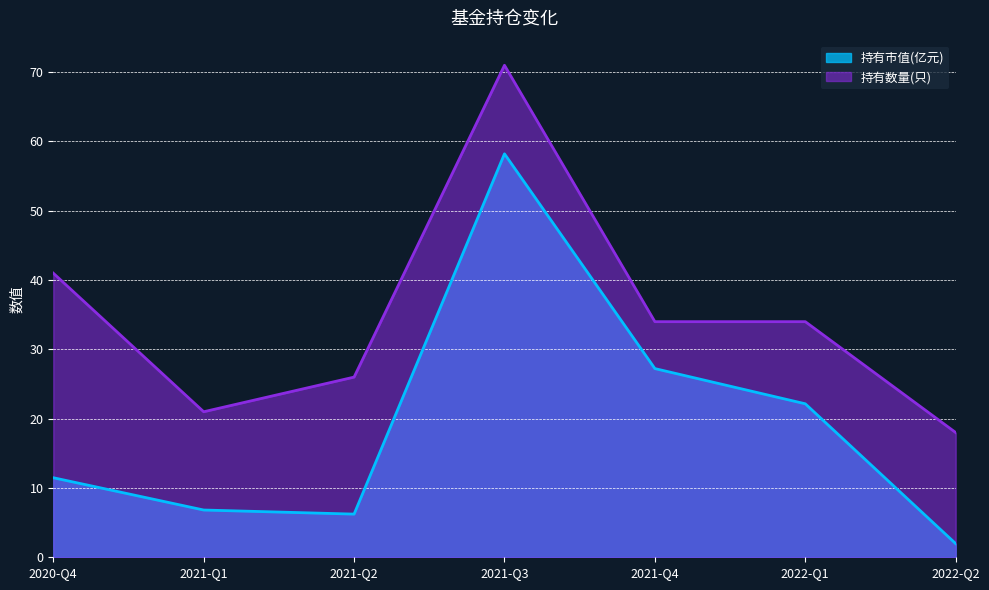

What are all the series names shown in the legend?

持有市值(亿元), 持有数量(只)